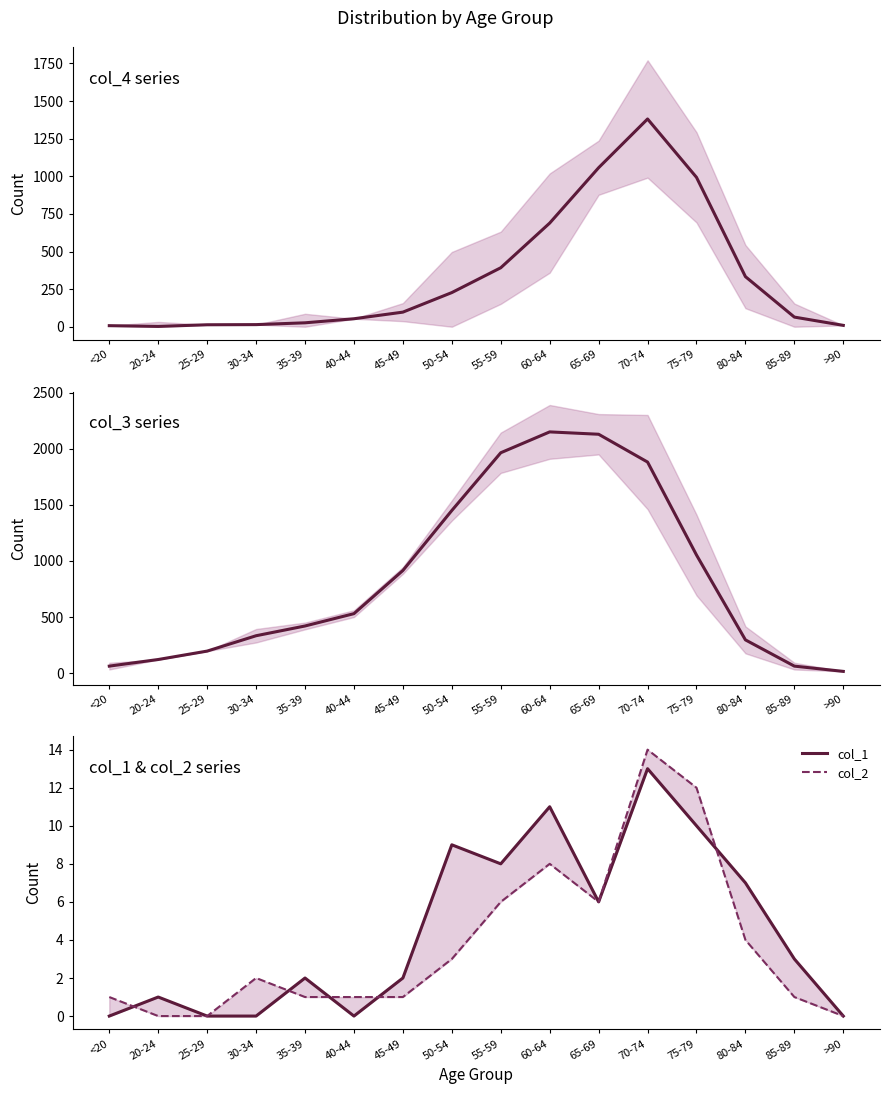

What is the label of the 15th point from the right?

20-24